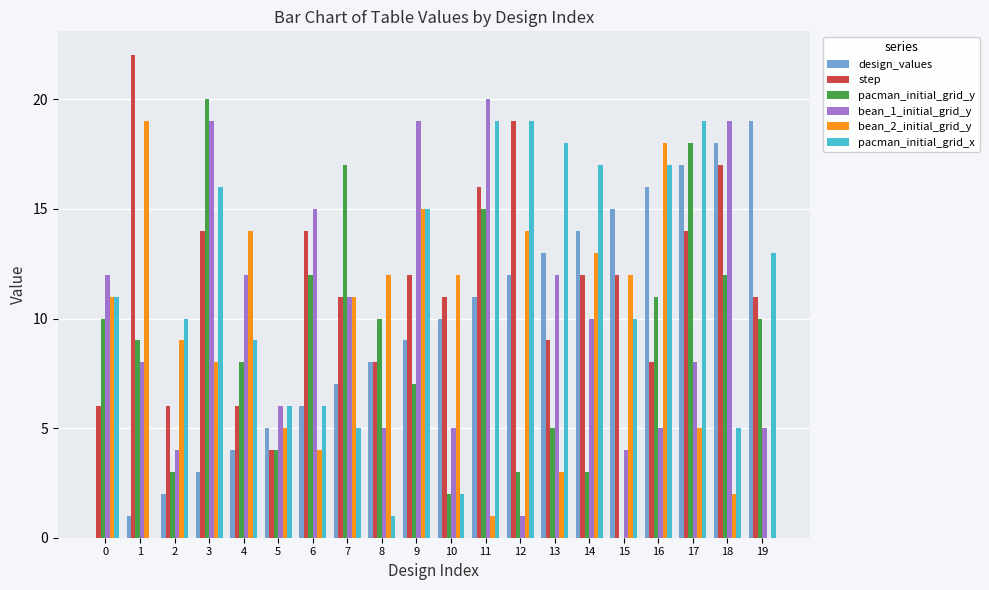

What is the total value across all series at 4?

53